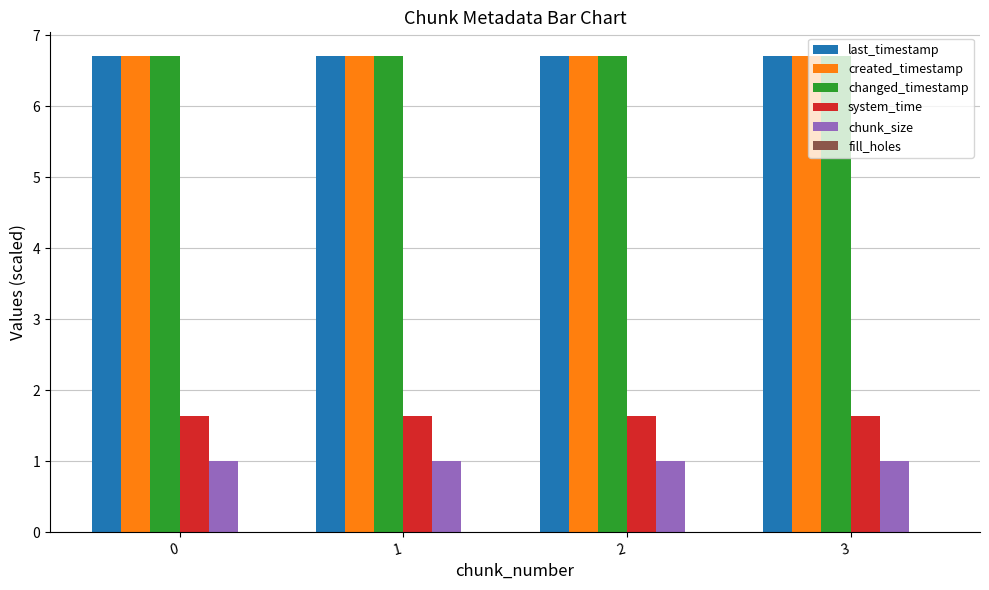

Is the value of system_time at 1 greater than the value of changed_timestamp at 3?

No